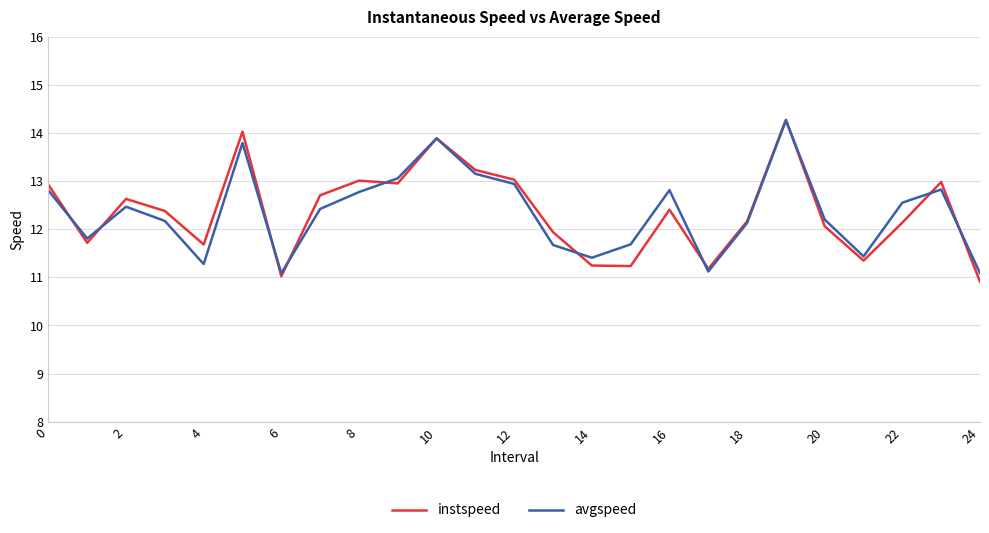

What is the greatest value displayed?

14.3